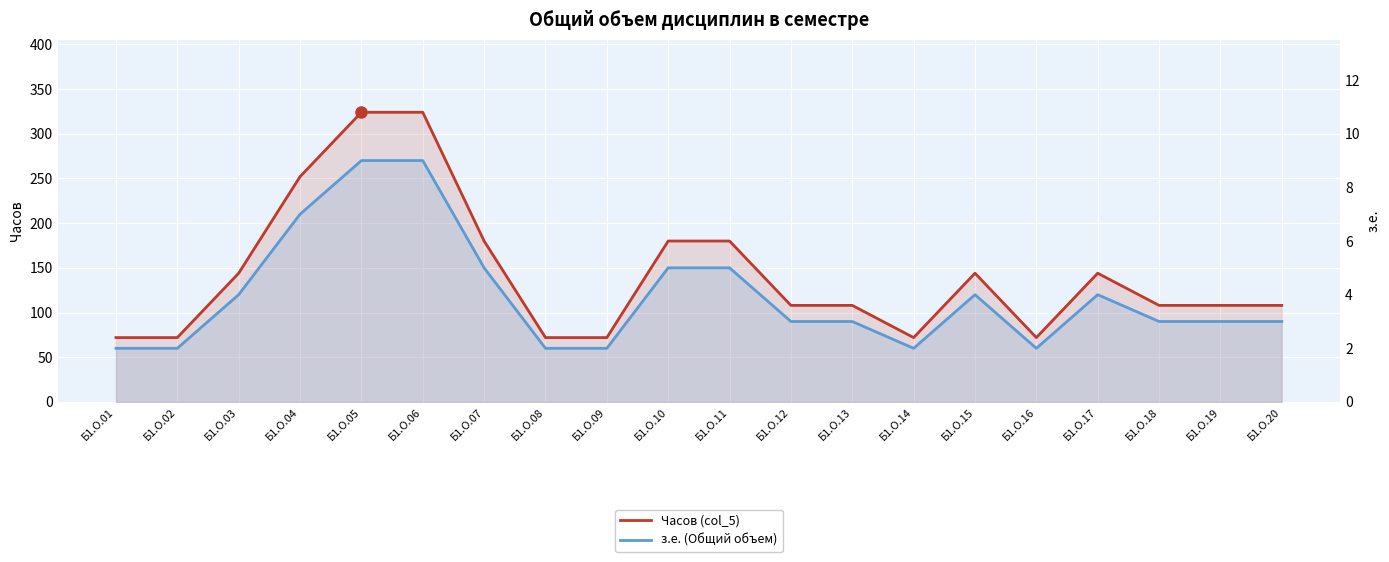

What are all the series names shown in the legend?

Часов (col_5), з.е. (Общий объем)